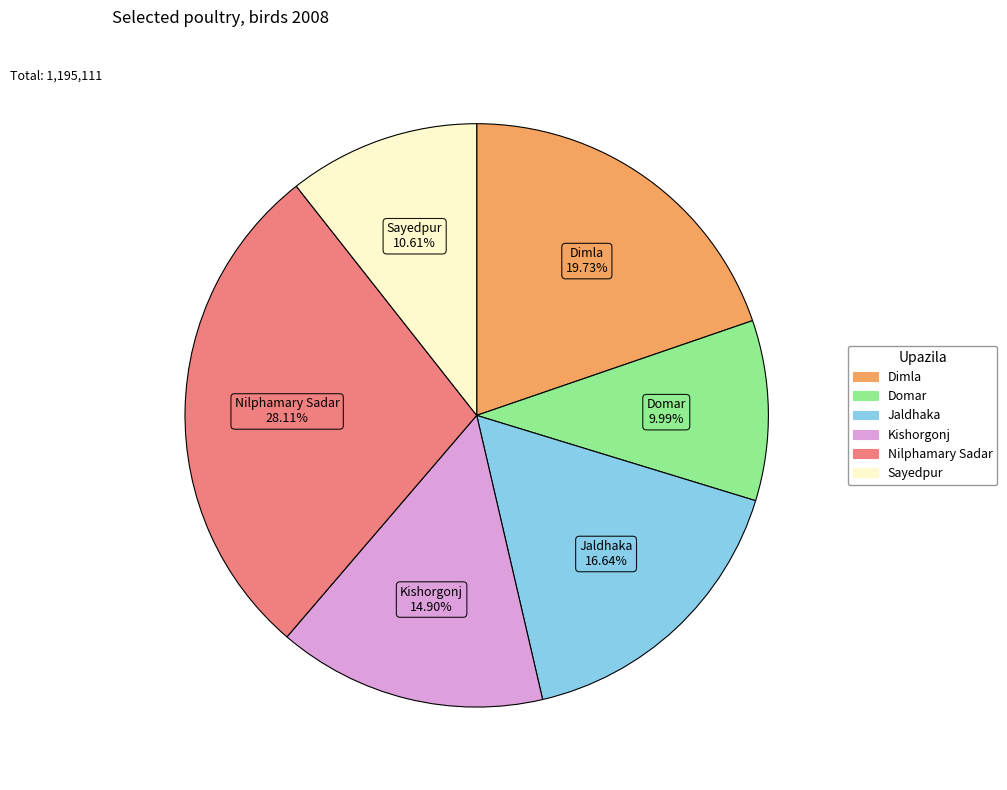

What percentage is the Sayedpur slice, to the nearest percent?

11%